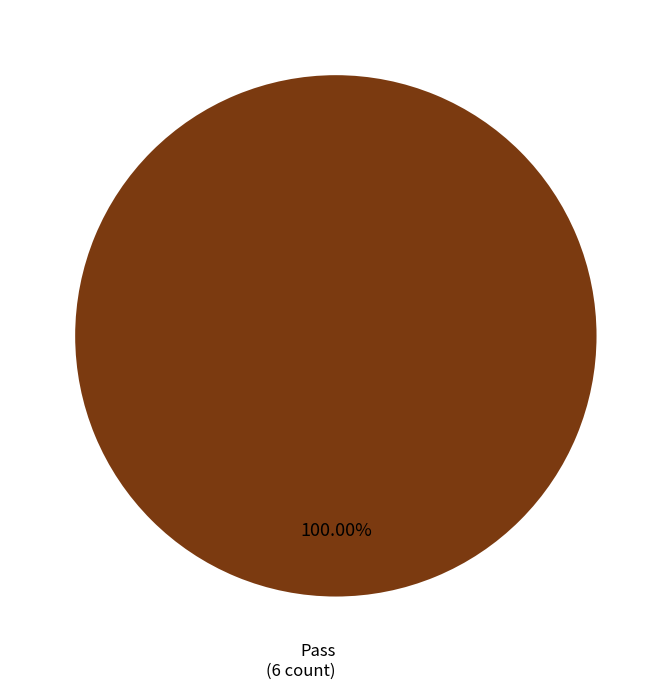

Is there a majority slice in this chart?

Yes